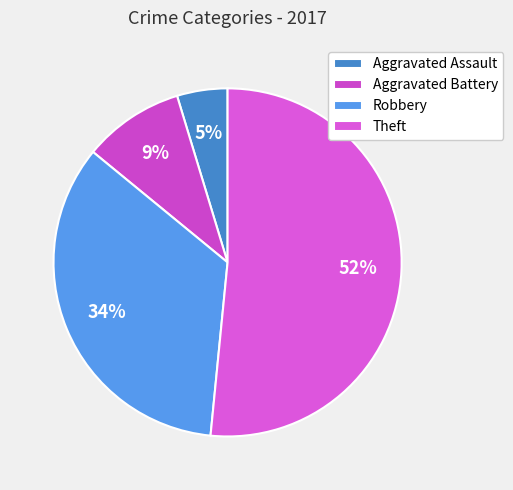

Does any single category account for the majority?

Yes